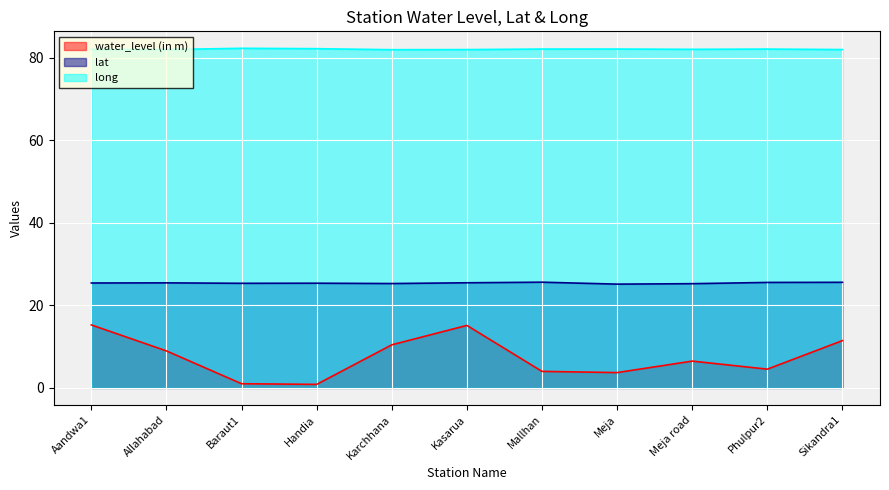

Which series has the widest spread of values?

water_level (in m)